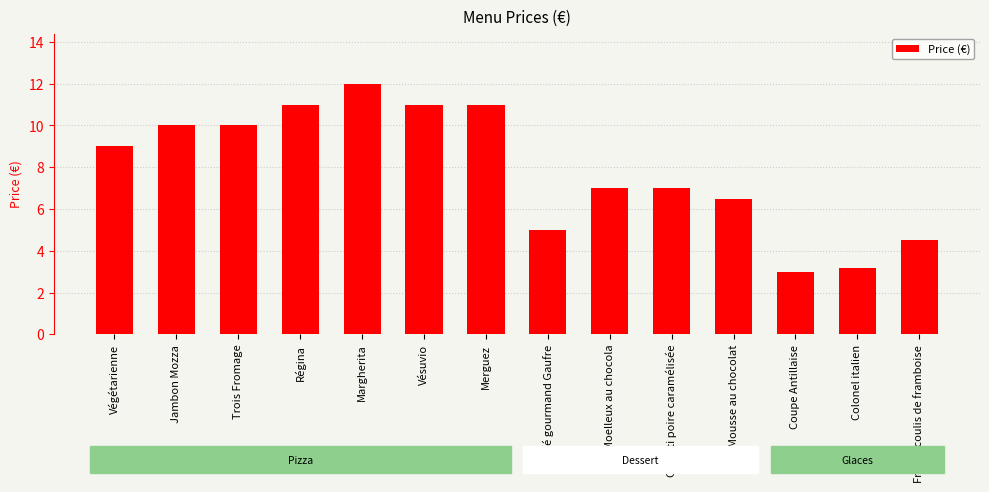

Approximately how many times larger is the value at Colonel italien compared to Fresca coulis de framboise?

0.7